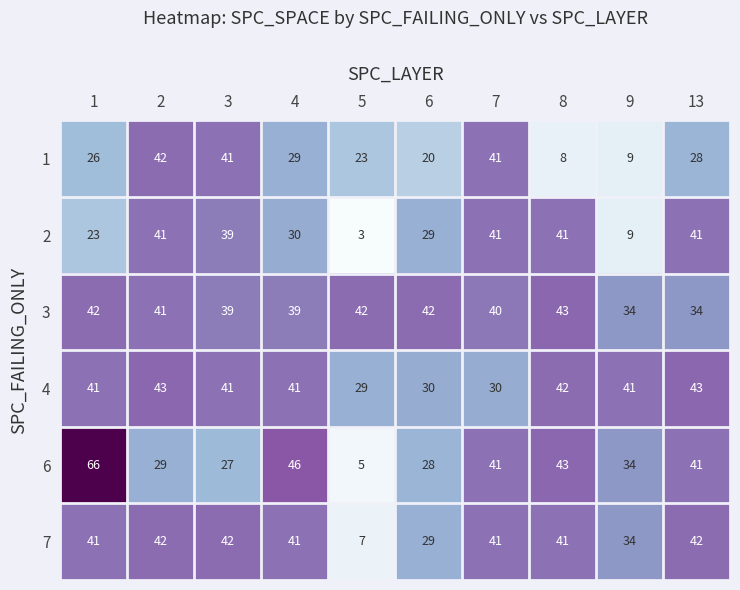

What is the sum of all 3 values?

396